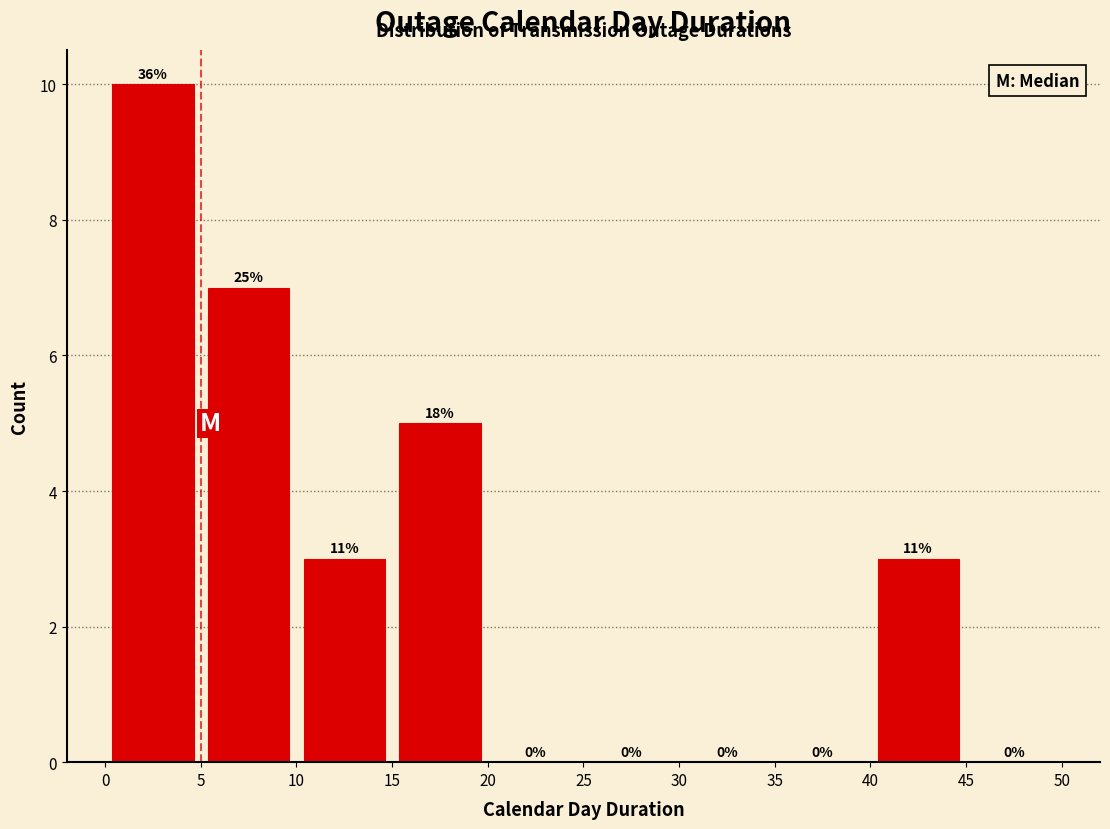

Over which range of the x-axis is the bar tallest?

0 to 5